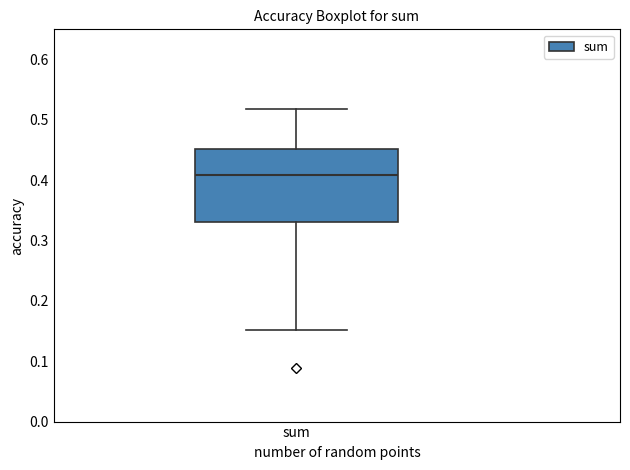

Where is the upper edge of the box for sum on the y-axis? The values are not printed on the chart, so give them approximately, as read against the axis.

0.45